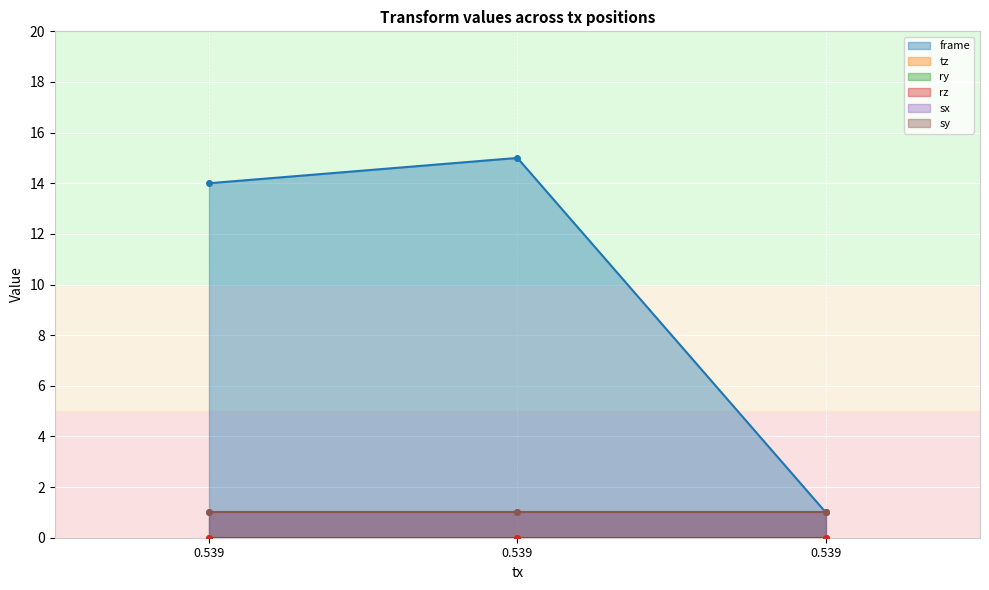

What is the greatest value displayed?

15